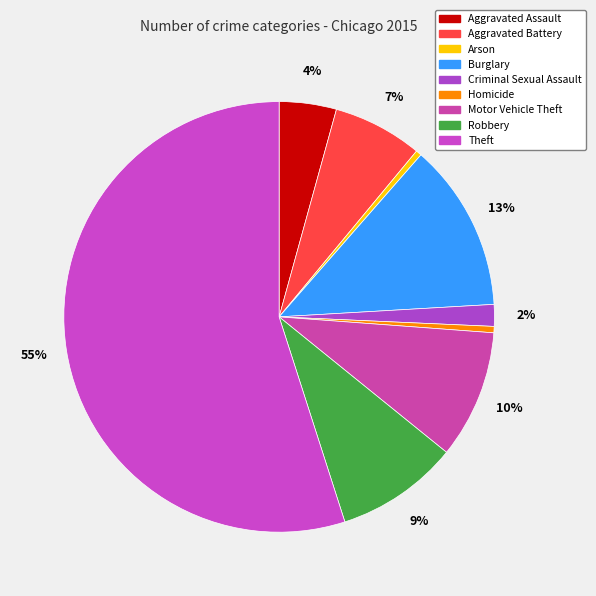

Does Theft account for over 50% of the chart?

Yes